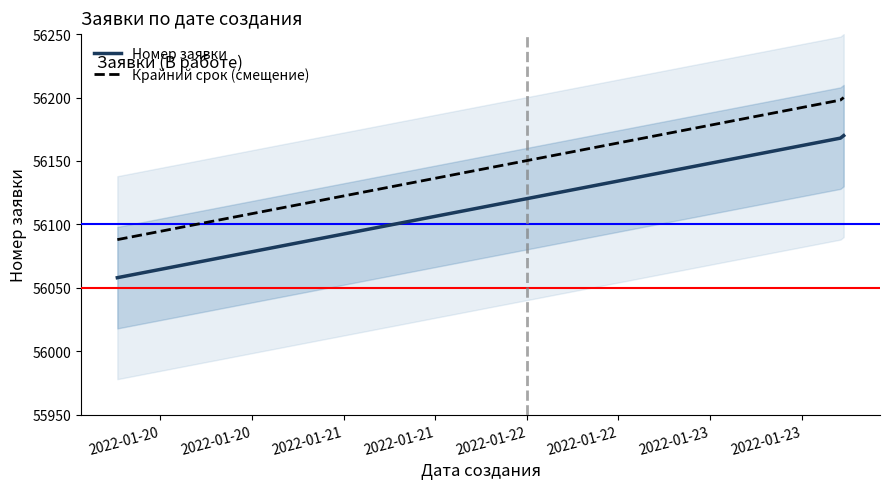

What is the maximum value for Номер заявки?

56170